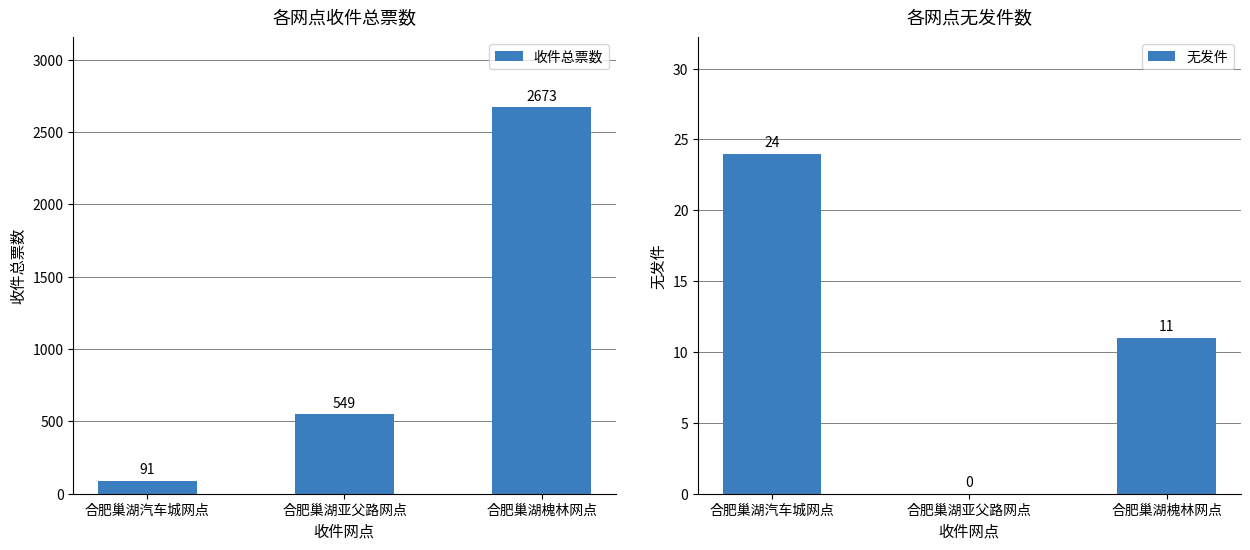

How many data points in 无发件 are less than 11?

1